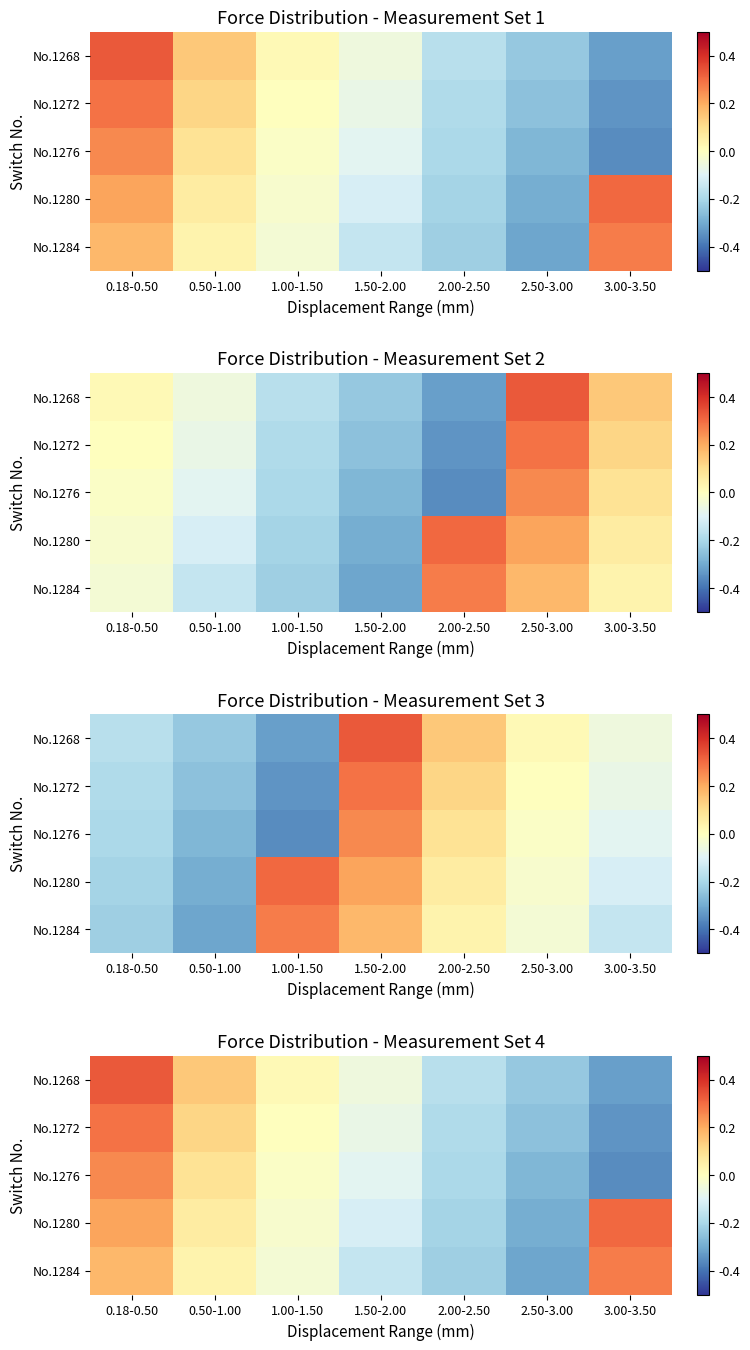

Count the number of data series in this chart.

5